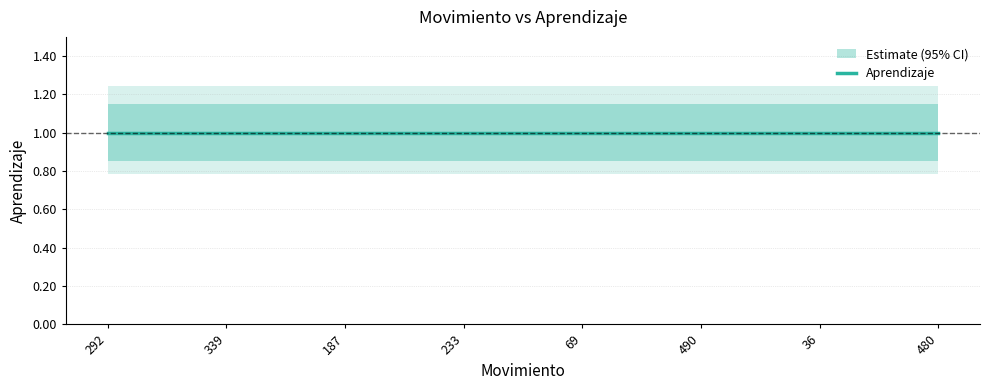

Is it true that Aprendizaje_lower equals 0.8 at 292?

True